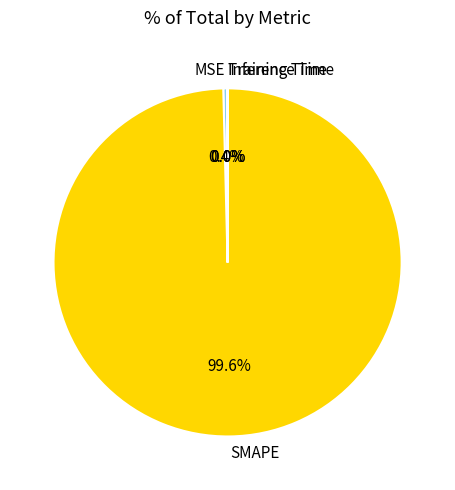

What percentage is the SMAPE slice, to the nearest percent?

100%